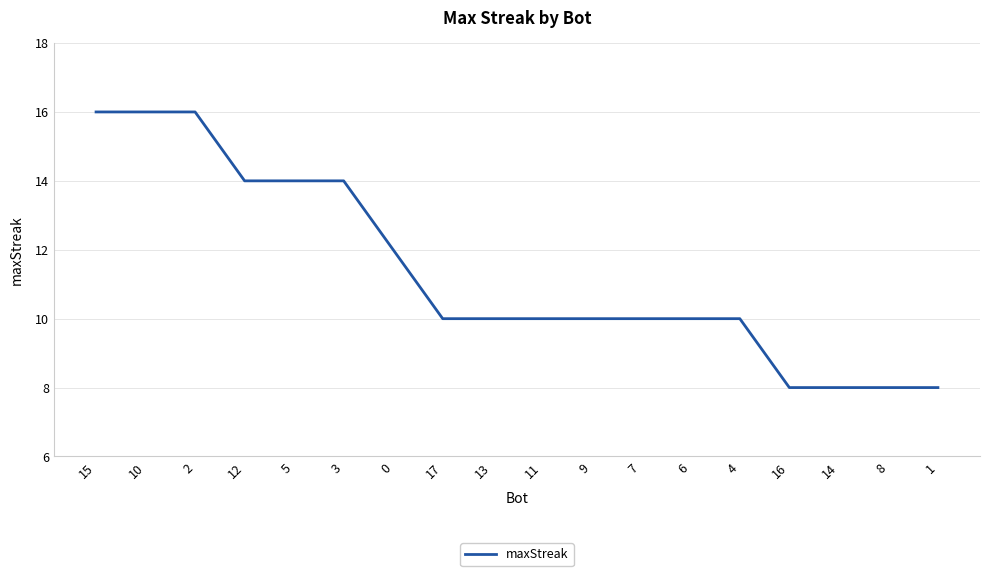

How many values are between 10 and 14?

11